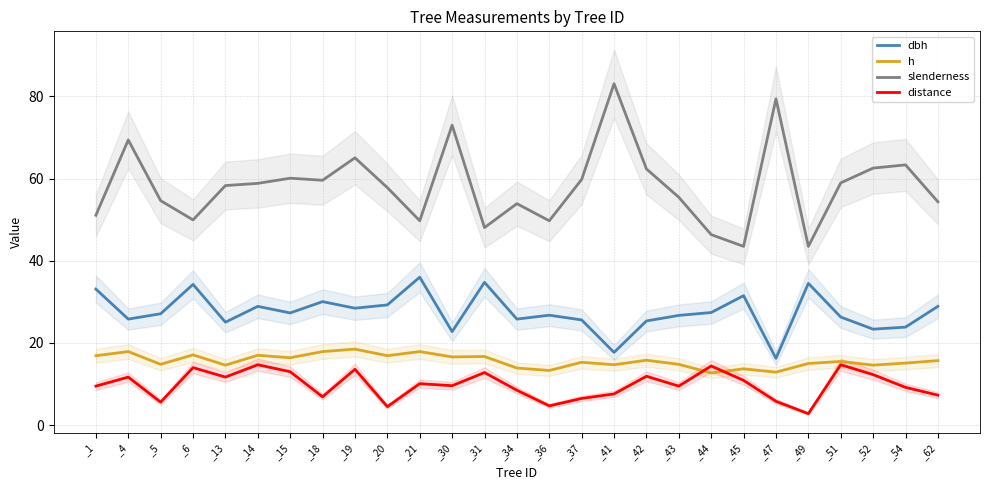

What is the difference between the distance values at _45 and _44?

3.5